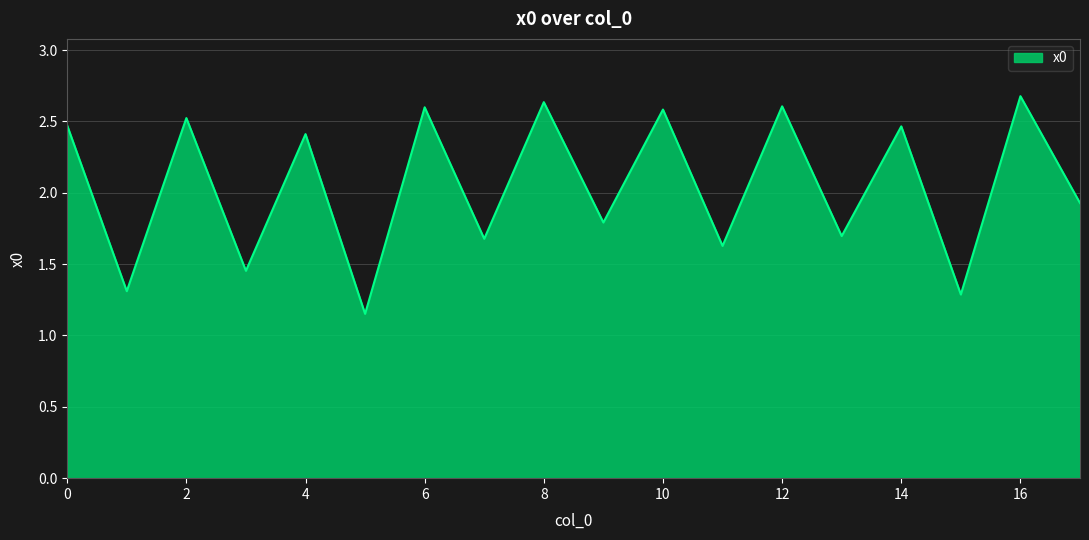

What is the maximum value shown in the chart?

2.7